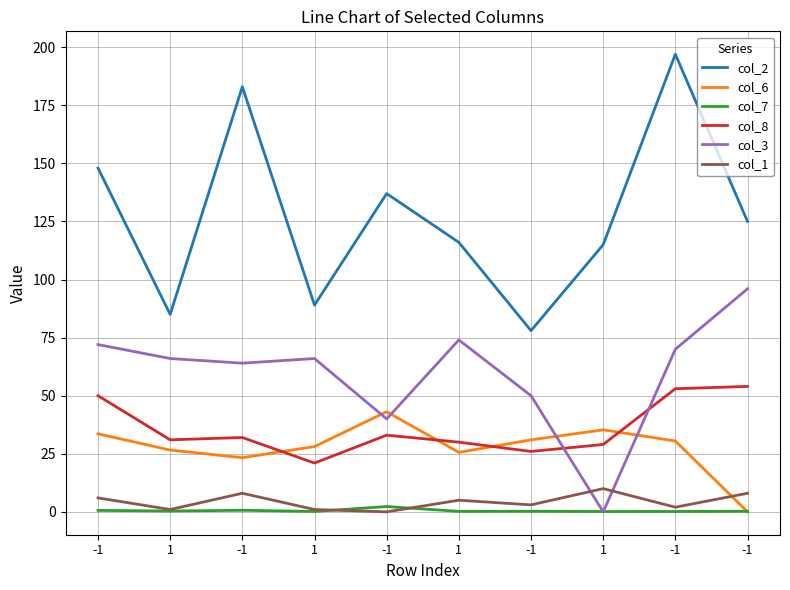

Reading right to left, what are all the values shown in this chart?

col_2: 125.0	197.0	115.0	78.0	116.0	137.0	89.0	183.0	85.0	148.0
col_6: 0.0	30.5	35.3	31.0	25.6	43.1	28.1	23.3	26.6	33.6
col_7: 0.2	0.2	0.1	0.2	0.2	2.3	0.2	0.7	0.4	0.6
col_8: 54.0	53.0	29.0	26.0	30.0	33.0	21.0	32.0	31.0	50.0
col_3: 96.0	70.0	0.0	50.0	74.0	40.0	66.0	64.0	66.0	72.0
col_1: 8.0	2.0	10.0	3.0	5.0	0.0	1.0	8.0	1.0	6.0